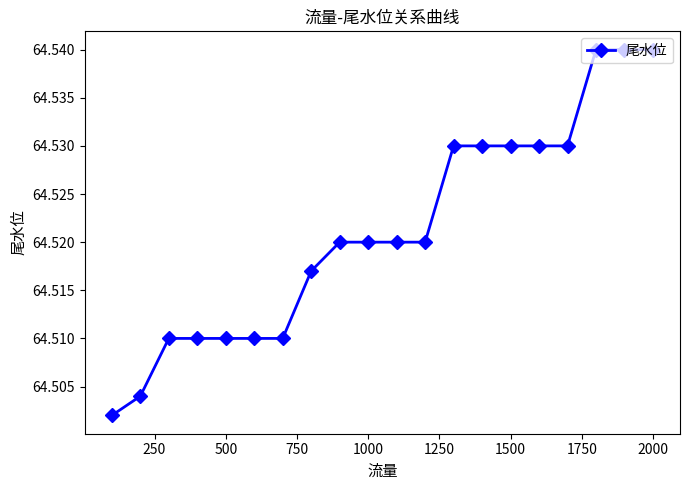

What is the sum of all values?

1290.4